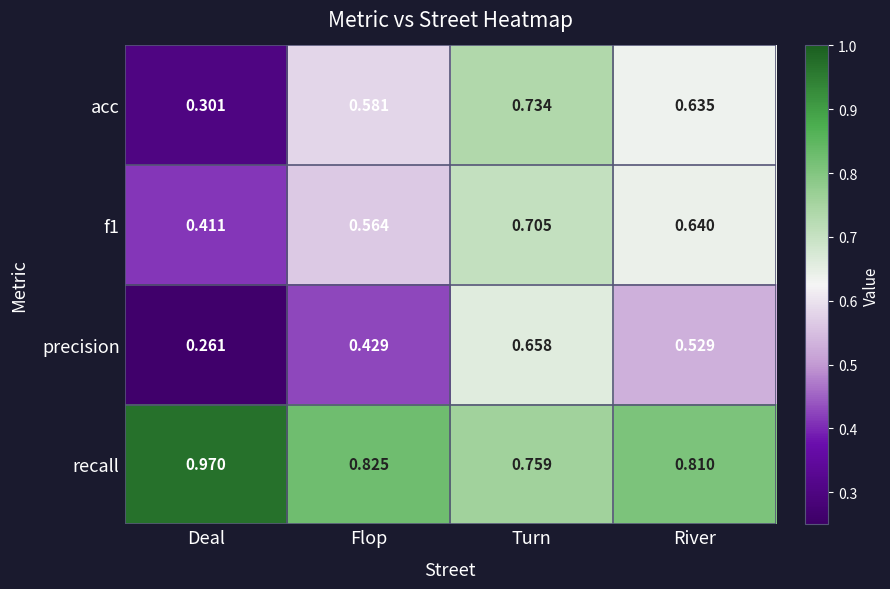

Where is precision nearest to the value 0?

Deal